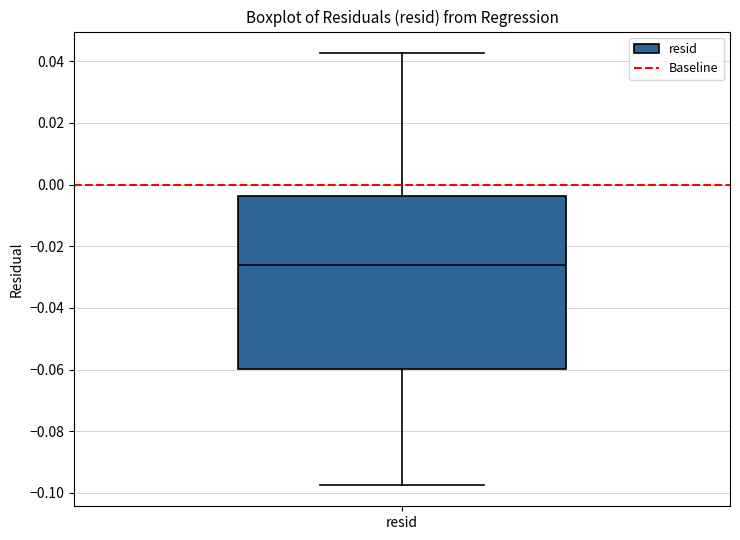

Transcribe this box plot: give where the median line is, the range the box spans, and where the two whiskers end, as read against the y-axis. The values are not printed on the chart, so give them approximately, as read against the axis.

median -0.026, box -0.060 to -0.004, whiskers -0.098 to 0.042